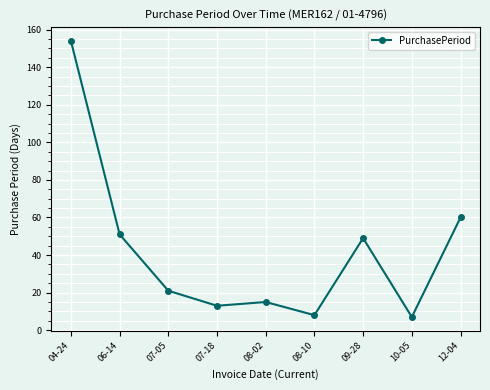

Reading right to left, list all the values displayed in this chart.

60	7	49	8	15	13	21	51	154